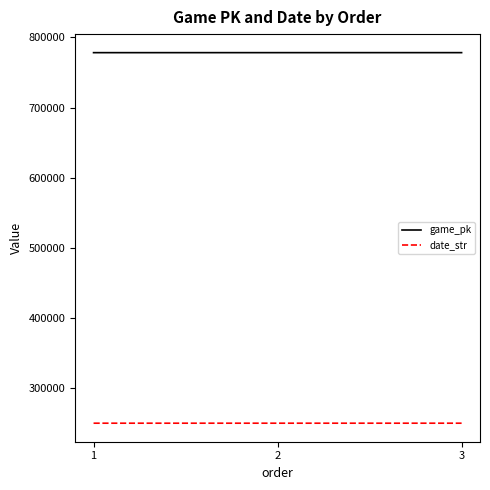

What is the maximum value shown in the chart?

778148